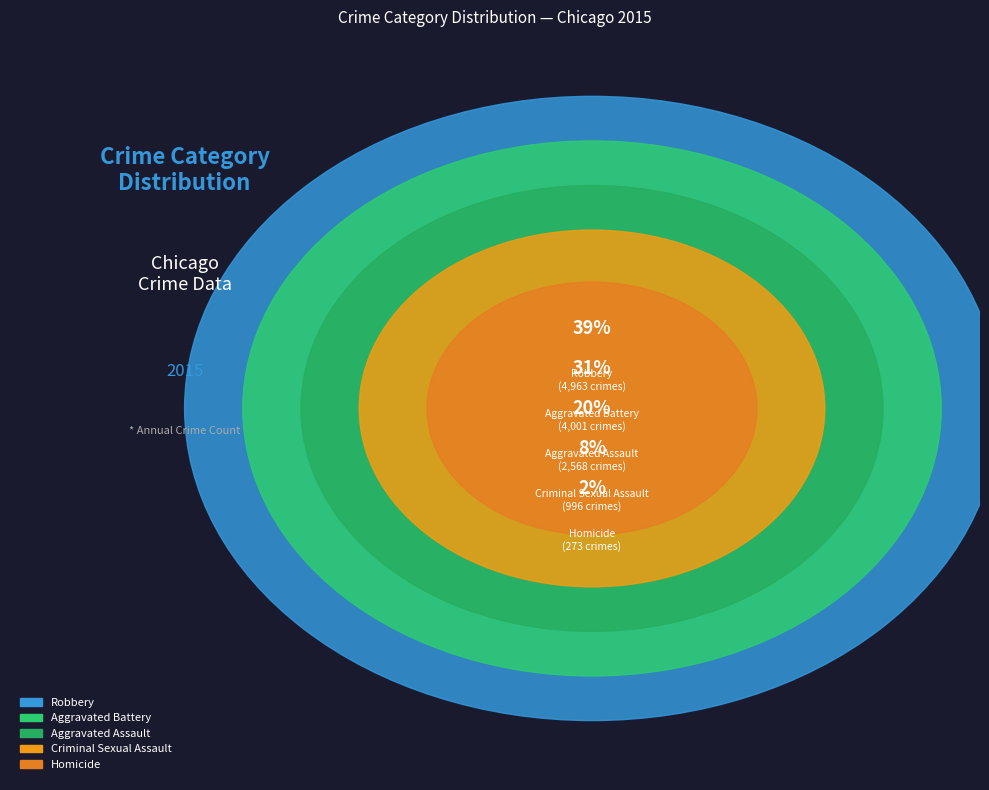

Count the number of slices in the pie.

5